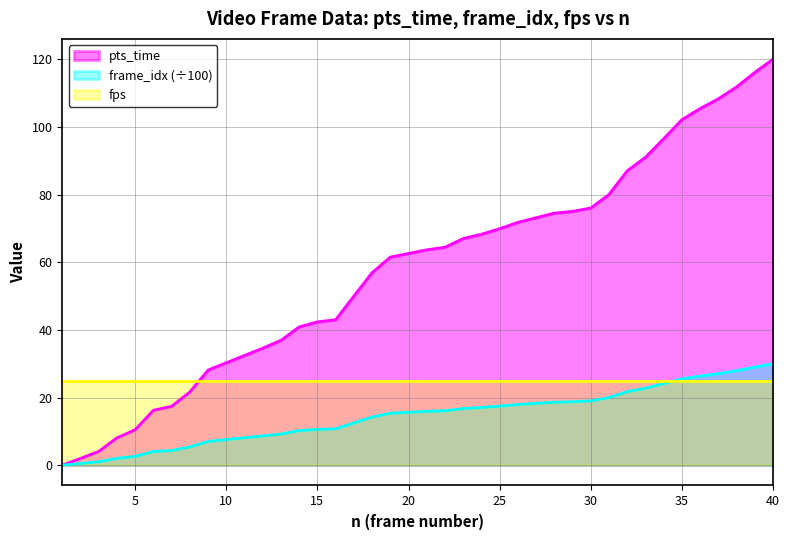

The frame_idx series shows 2.0 at 4. True or false?

True